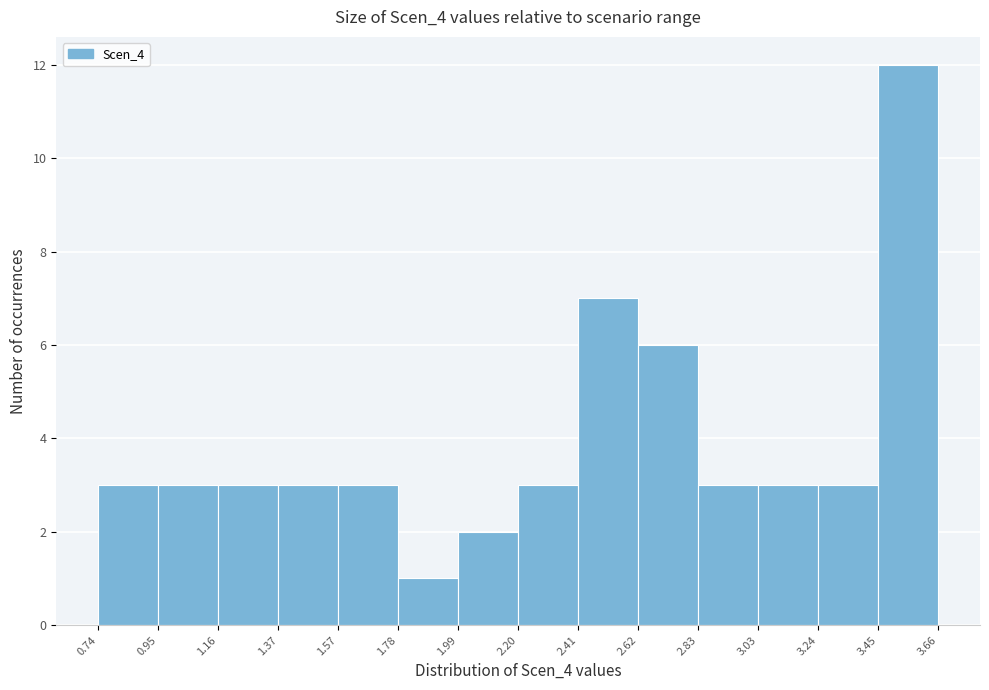

What is the height of the bar covering 3.45 to 3.66 on the x-axis? The values are not printed on the chart, so give them approximately, as read against the axis.

12